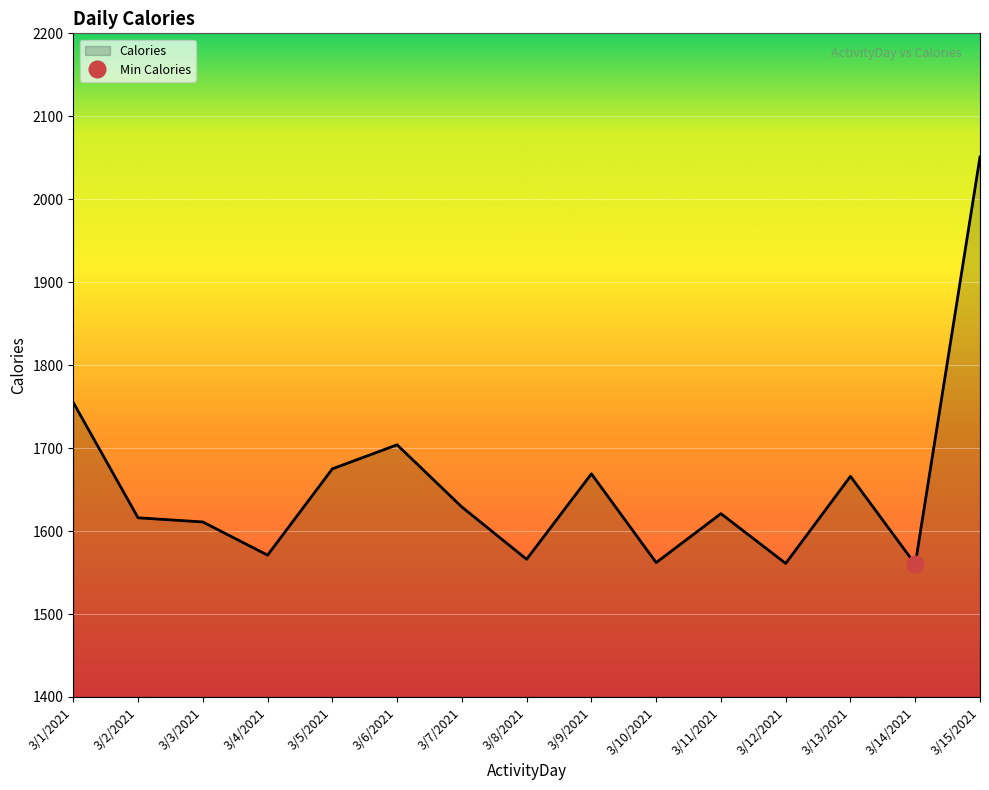

What is the label of the 11th point from the right?

3/5/2021